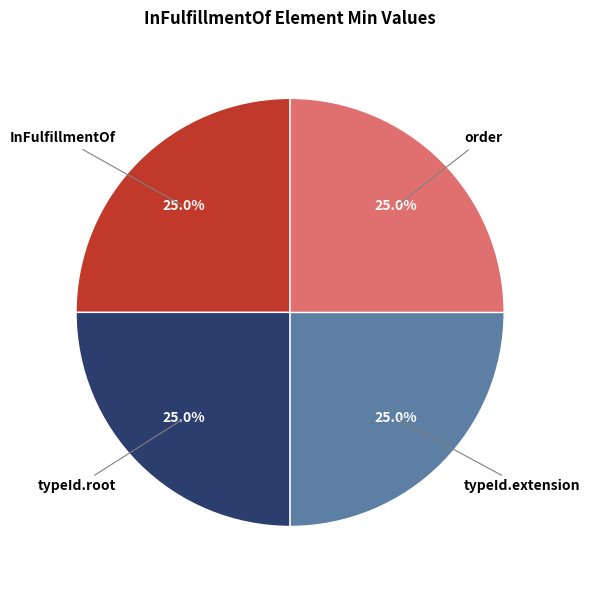

Combined, what portion of the pie is order and typeId.extension?

50.0%